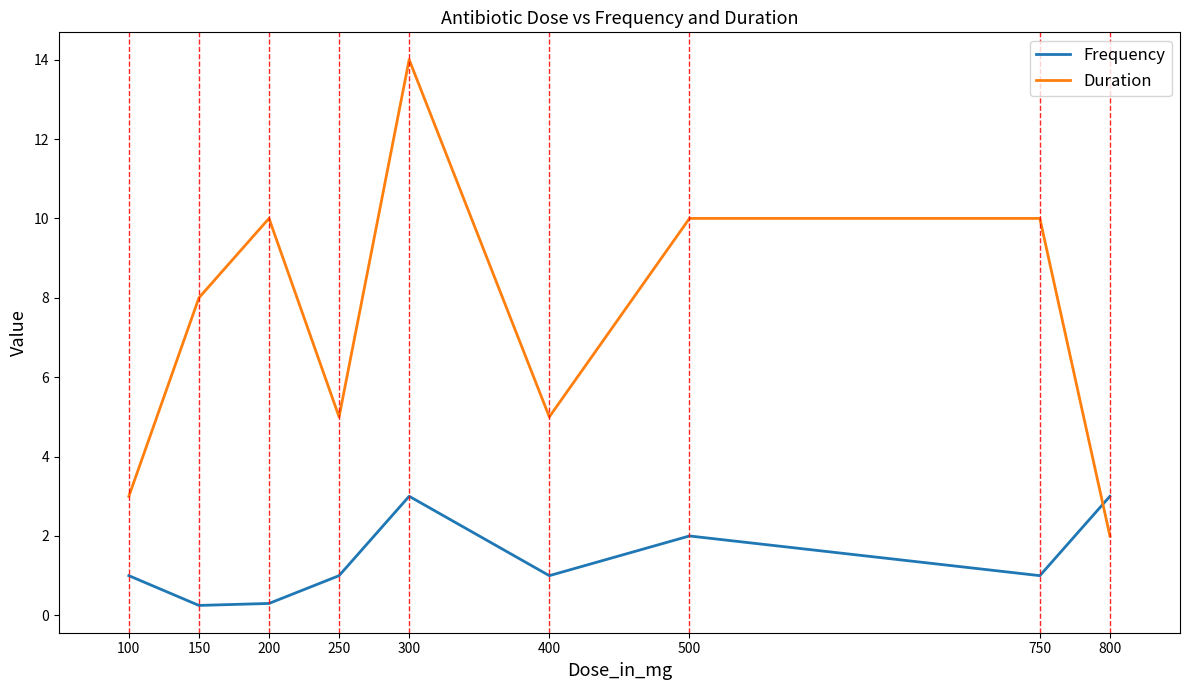

How many intersections are there between Frequency and Duration?

1